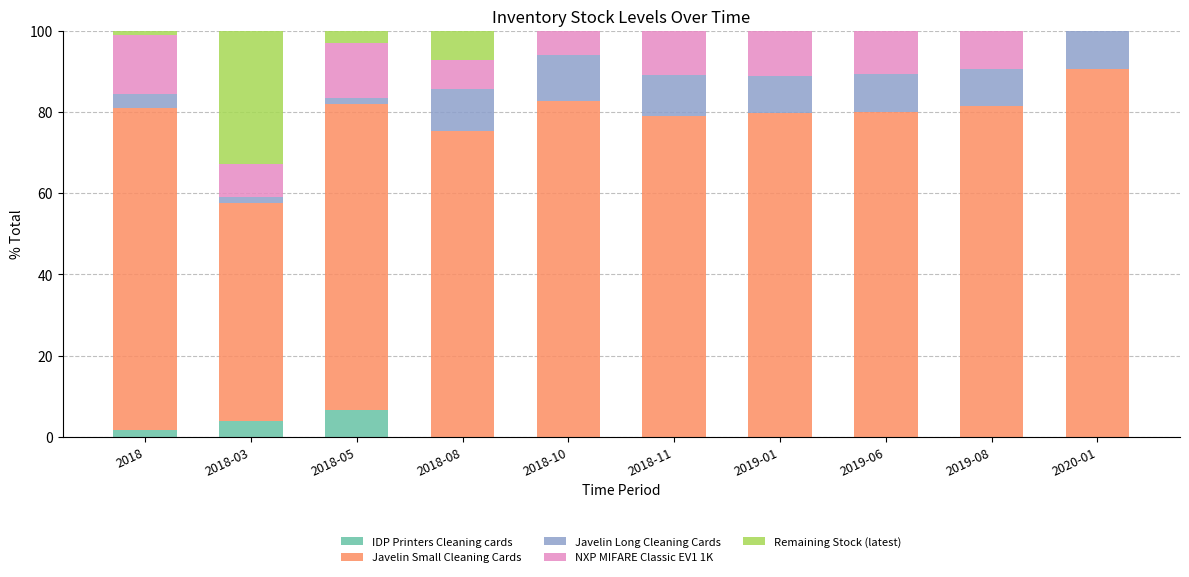

How many data points does each series have?

10